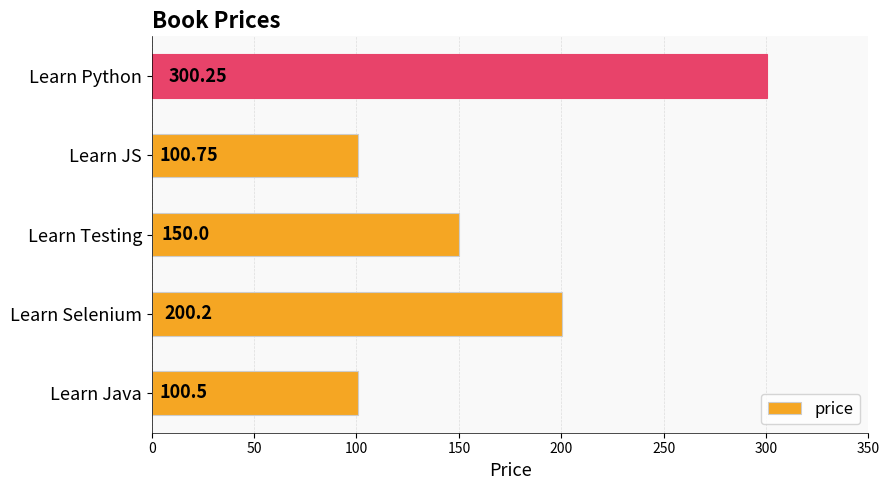

What is the sum of all values?

851.7